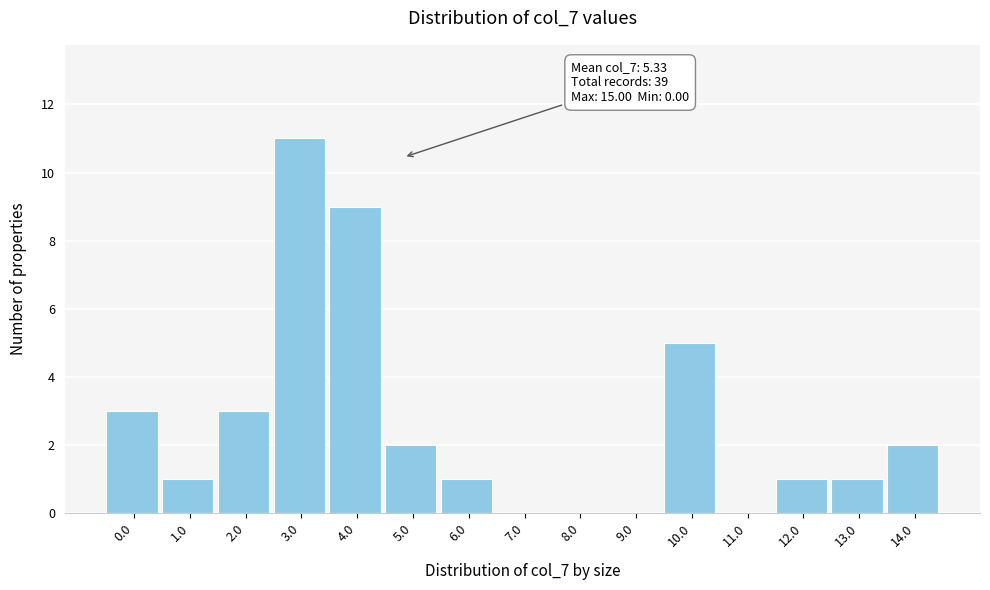

Reading right to left, what are all the values shown in this chart?

14.0=2	13.0=1	12.0=1	11.0=0	10.0=5	9.0=0	8.0=0	7.0=0	6.0=1	5.0=2	4.0=9	3.0=11	2.0=3	1.0=1	0.0=3